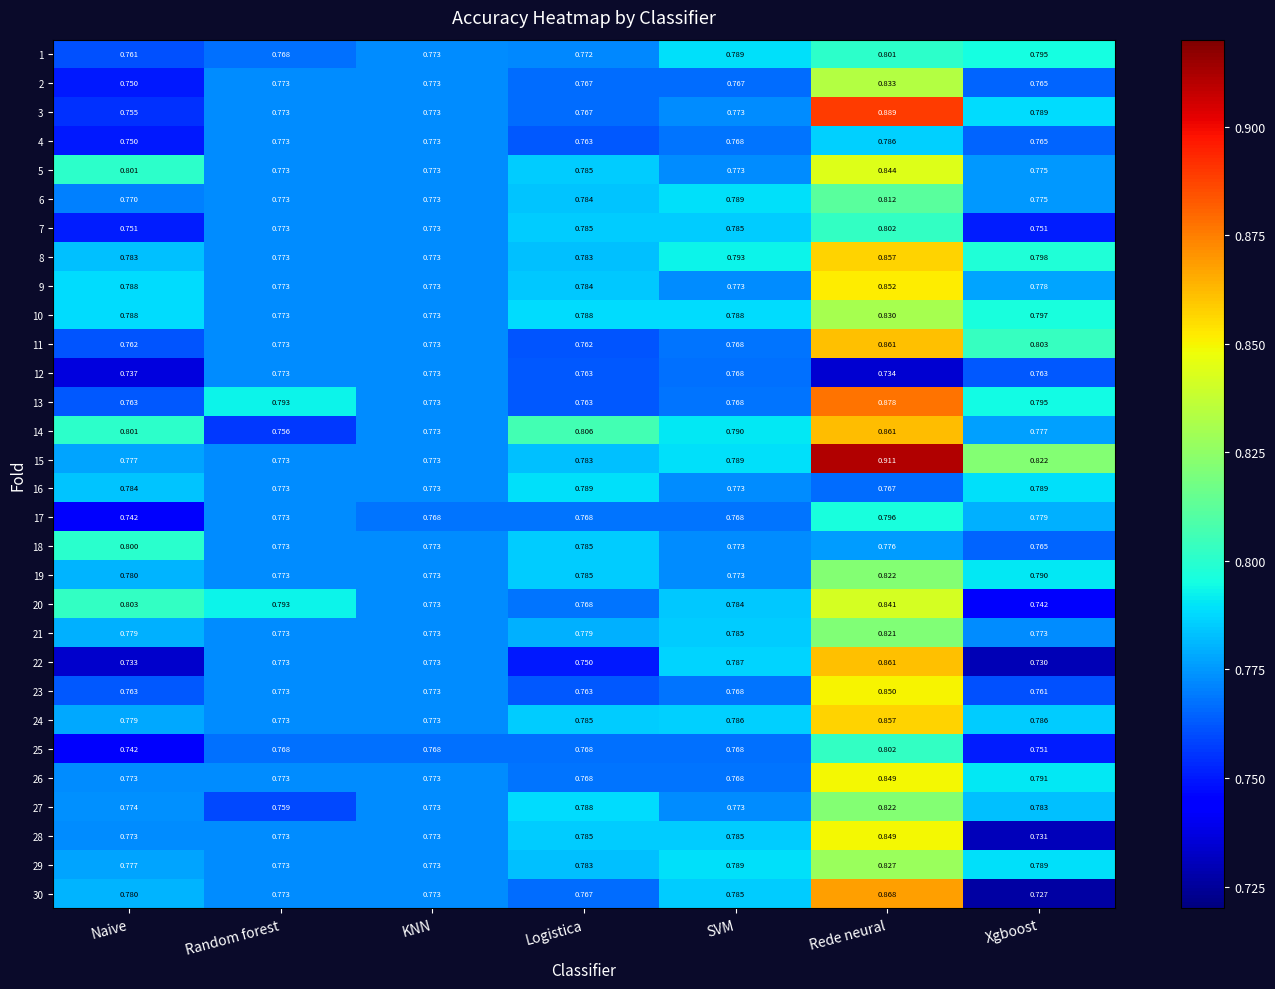

Which series has the largest total across all categories?

15